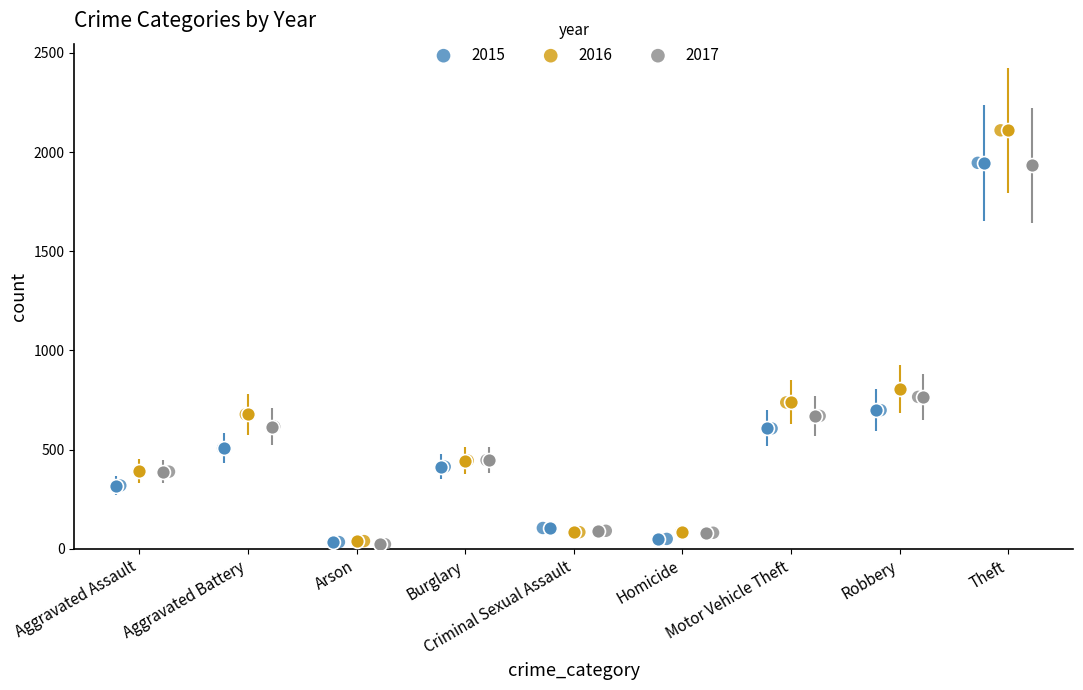

Which series has the widest spread of Y values?

2016